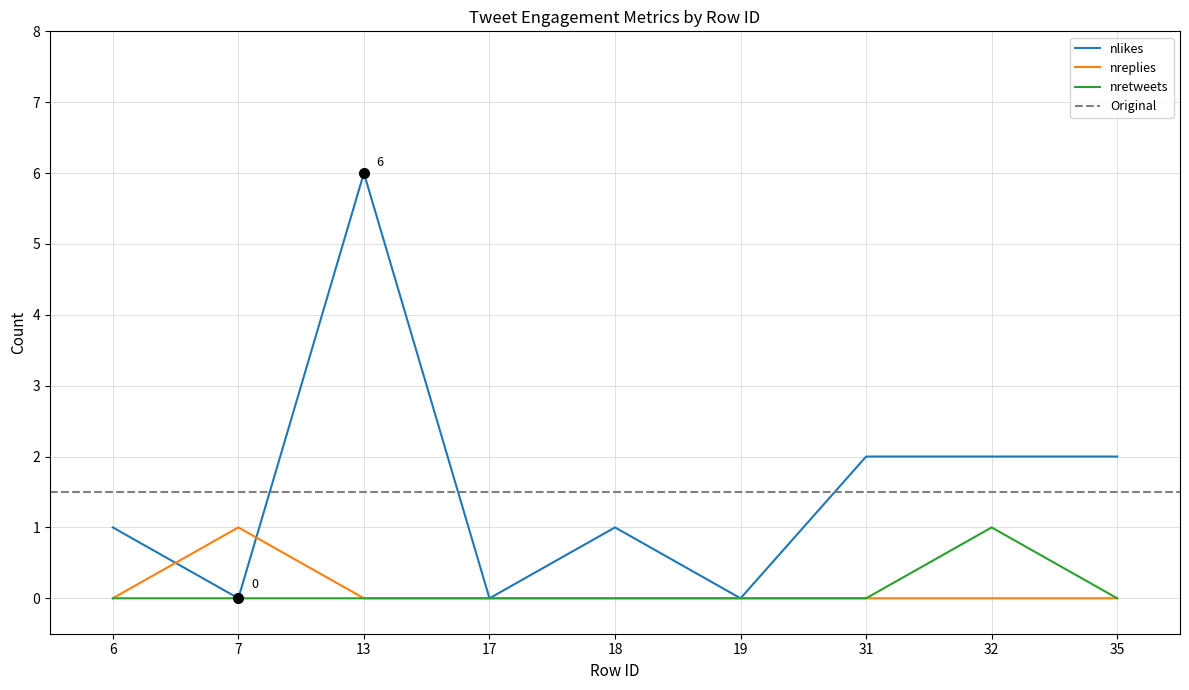

How many interior local valleys does the nlikes series have?

3